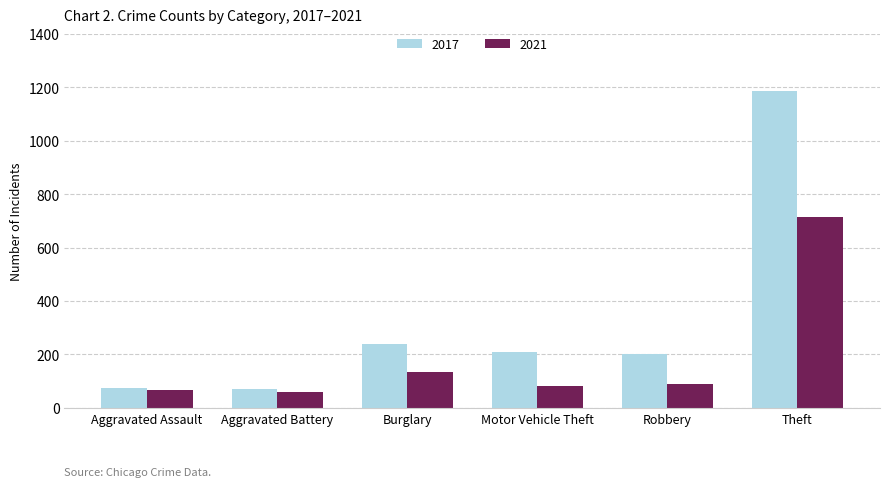

True or false: 2017 has a value of 129 at Aggravated Assault.

False